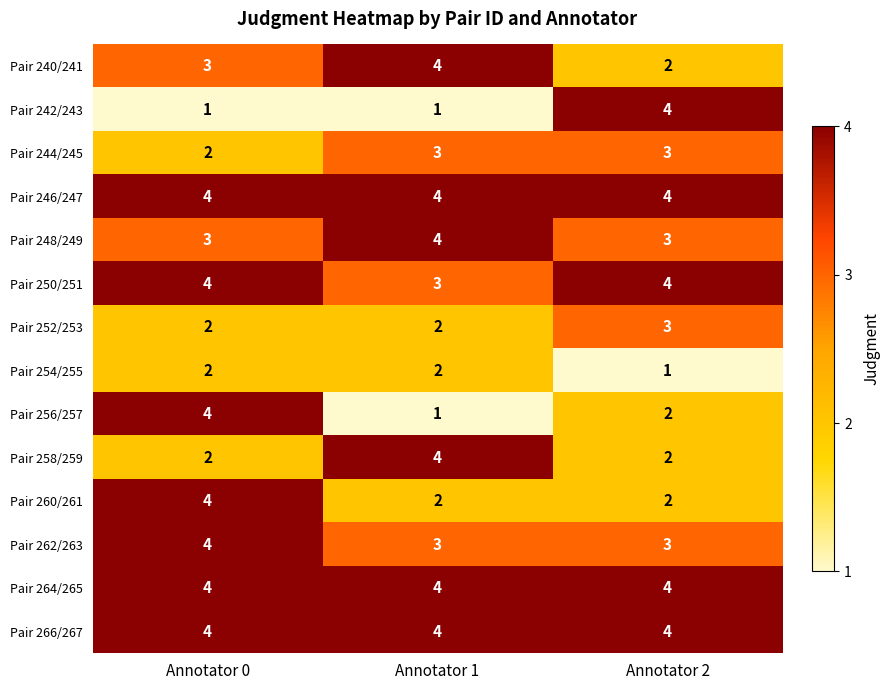

What is the sum of all Pair 252/253 values?

7